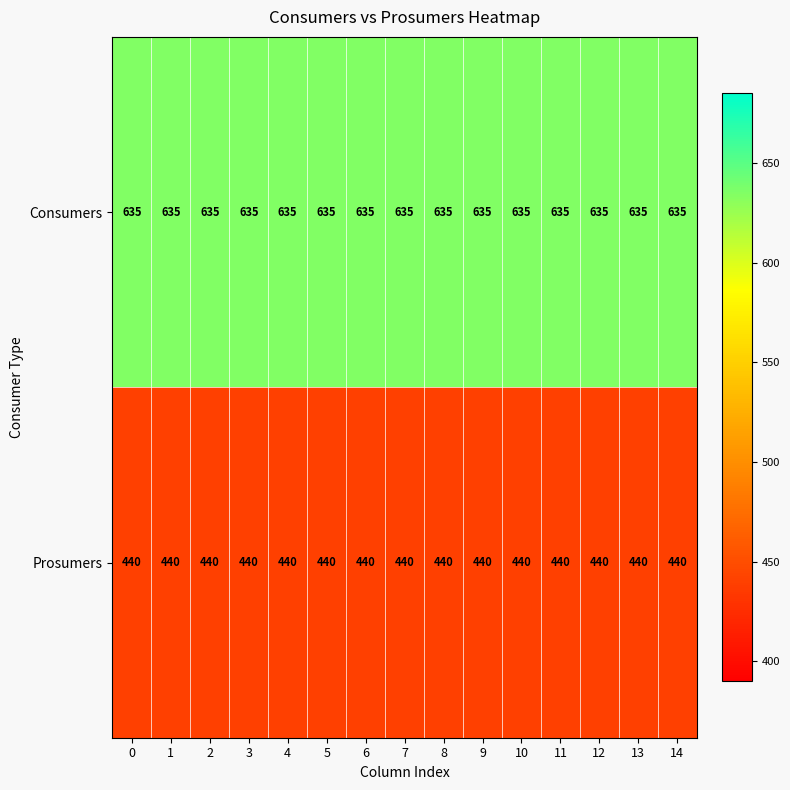

Is the value of Consumers at 3 greater than the value of Prosumers at 1?

Yes